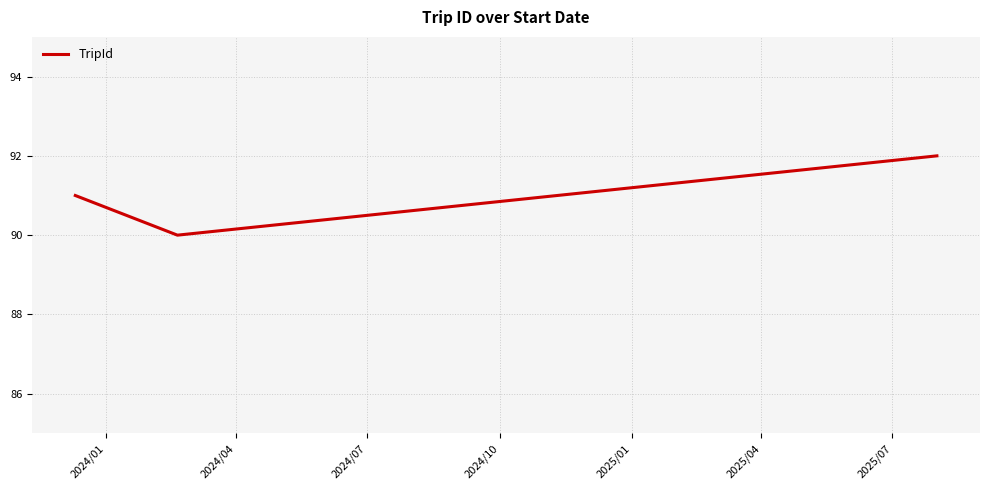

Count the number of categories in the chart.

3